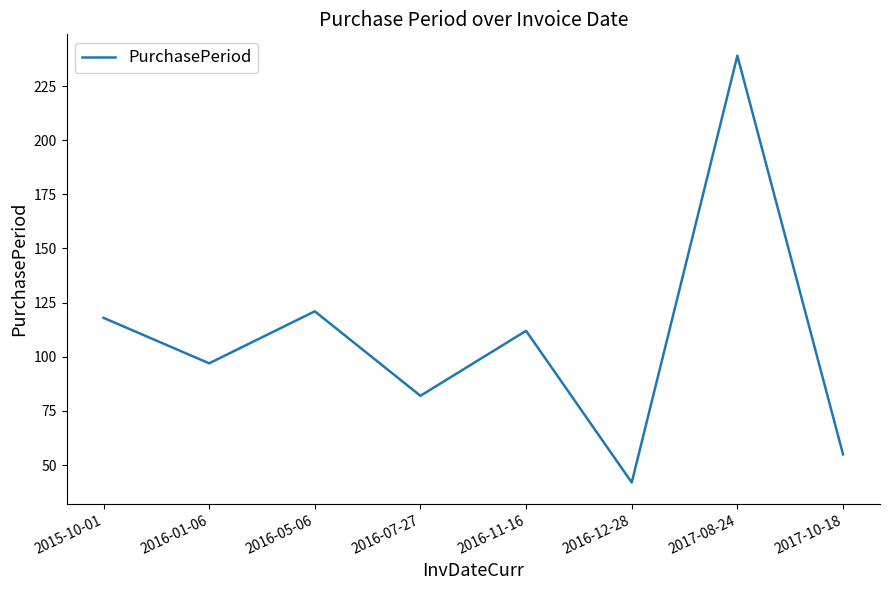

List the labels in order of value, largest first.

2017-08-24, 2016-05-06, 2015-10-01, 2016-11-16, 2016-01-06, 2016-07-27, 2017-10-18, 2016-12-28